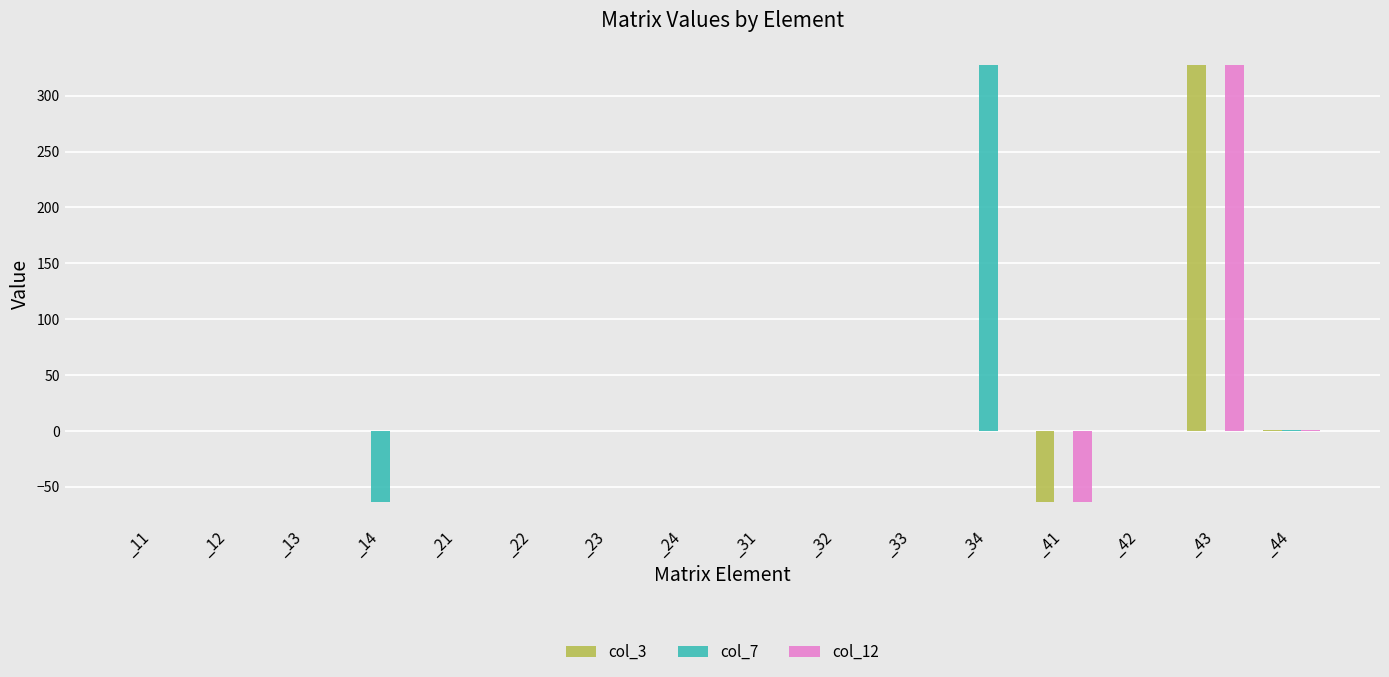

What is the maximum value shown in the chart?

327.2